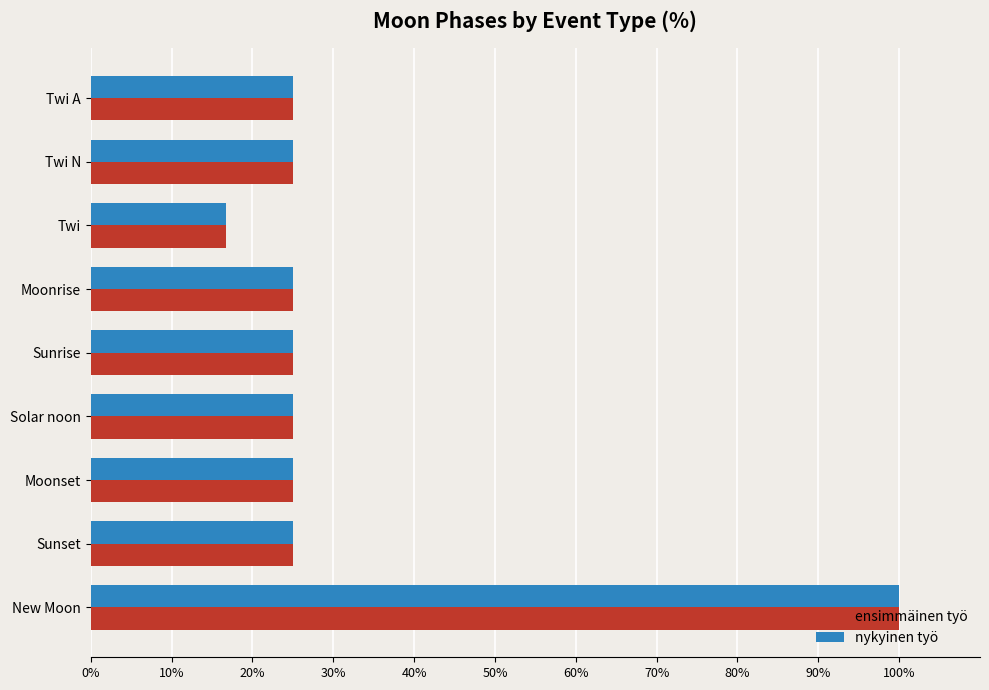

The nykyinen työ series shows 16.7 at Twi. True or false?

True